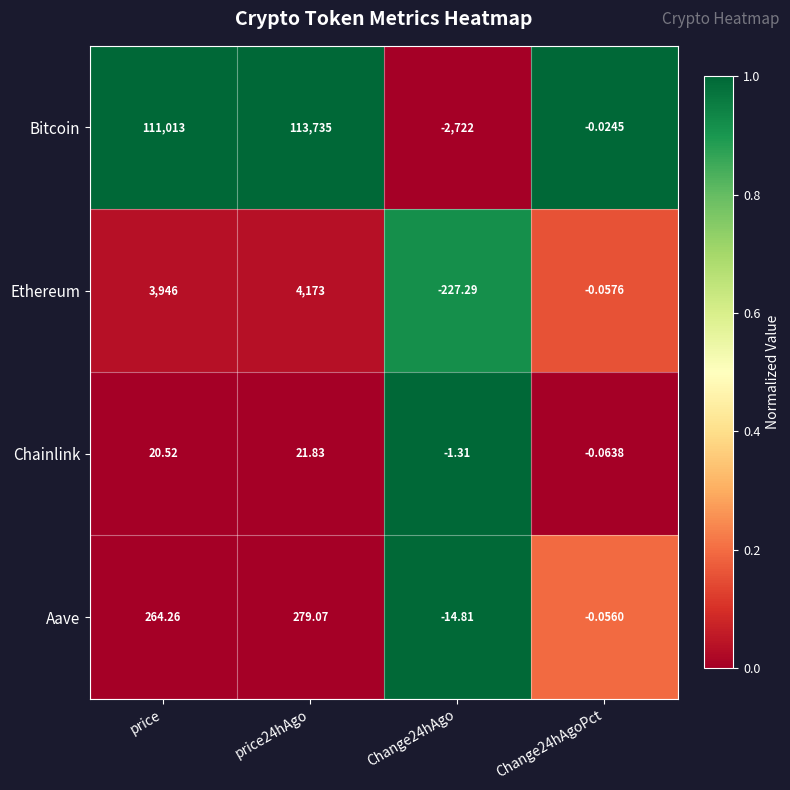

At Change24hAgoPct, list the series in order from smallest to largest.

Chainlink, Ethereum, Aave, Bitcoin